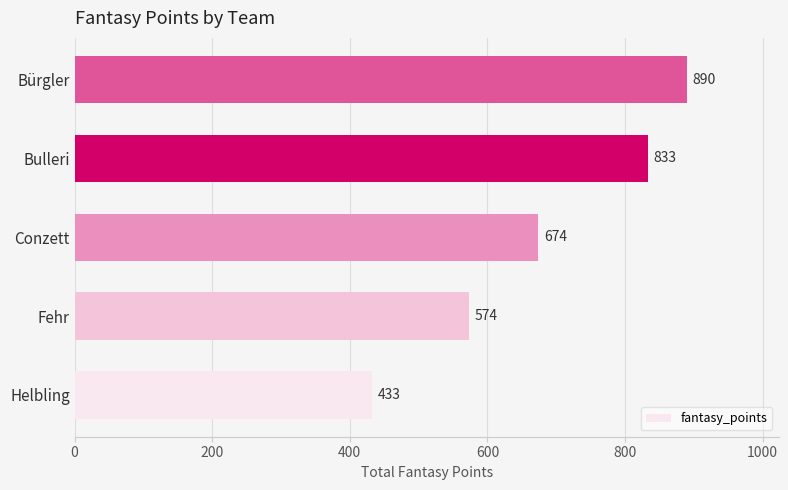

What is the smallest value displayed?

433